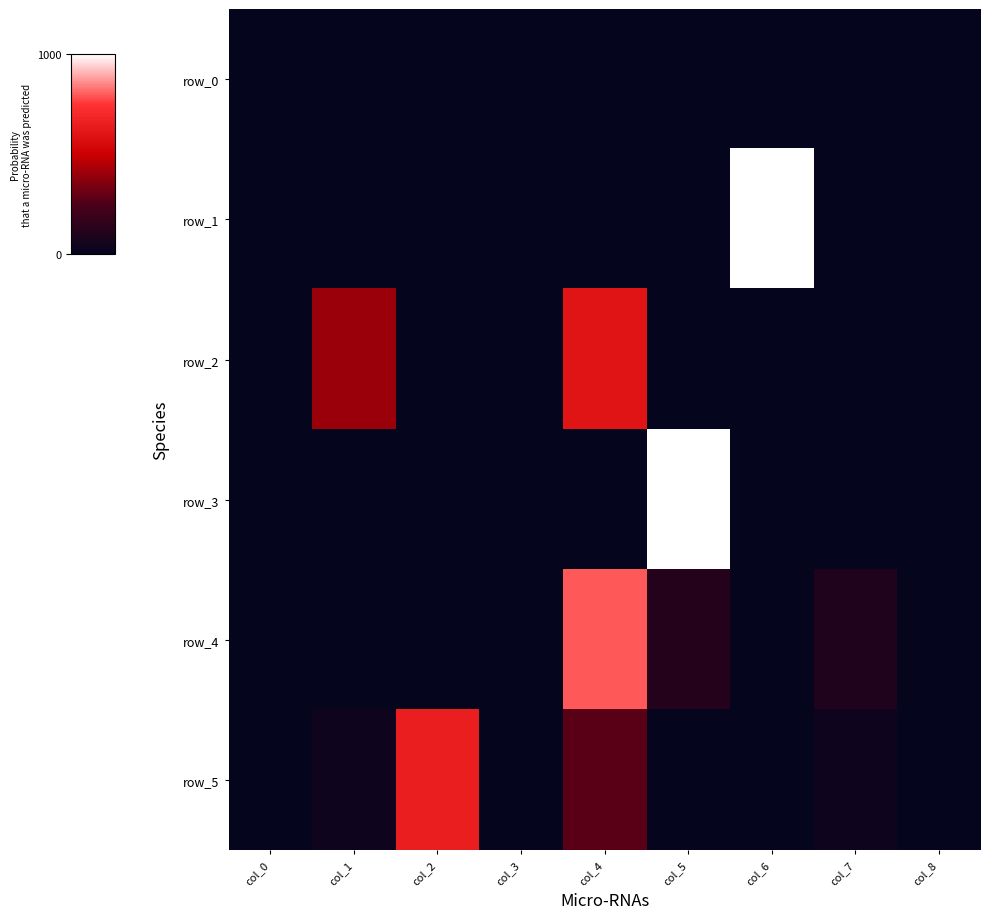

Rank the categories by row_1 value from lowest to highest.

col_0, col_1, col_4, col_2, col_3, col_5, col_7, col_8, col_6